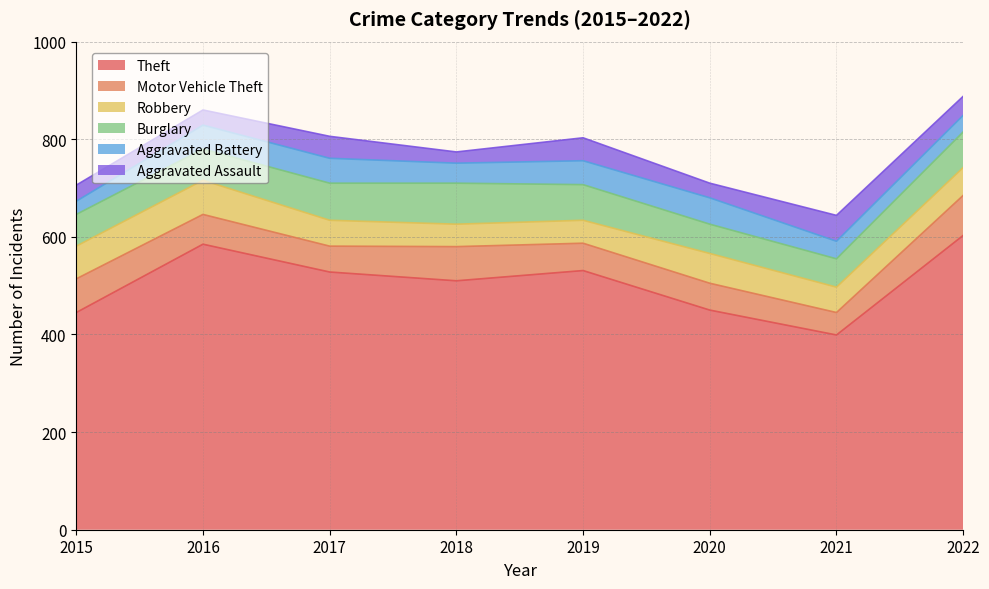

At which label is Robbery closest to 58?

2022